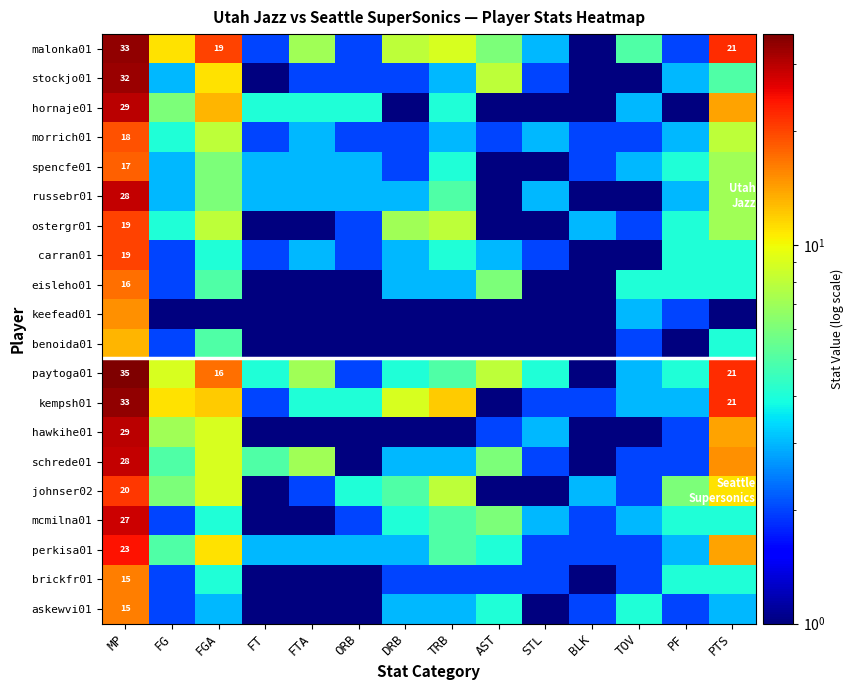

How many data points in keefead01 are above 1?

3